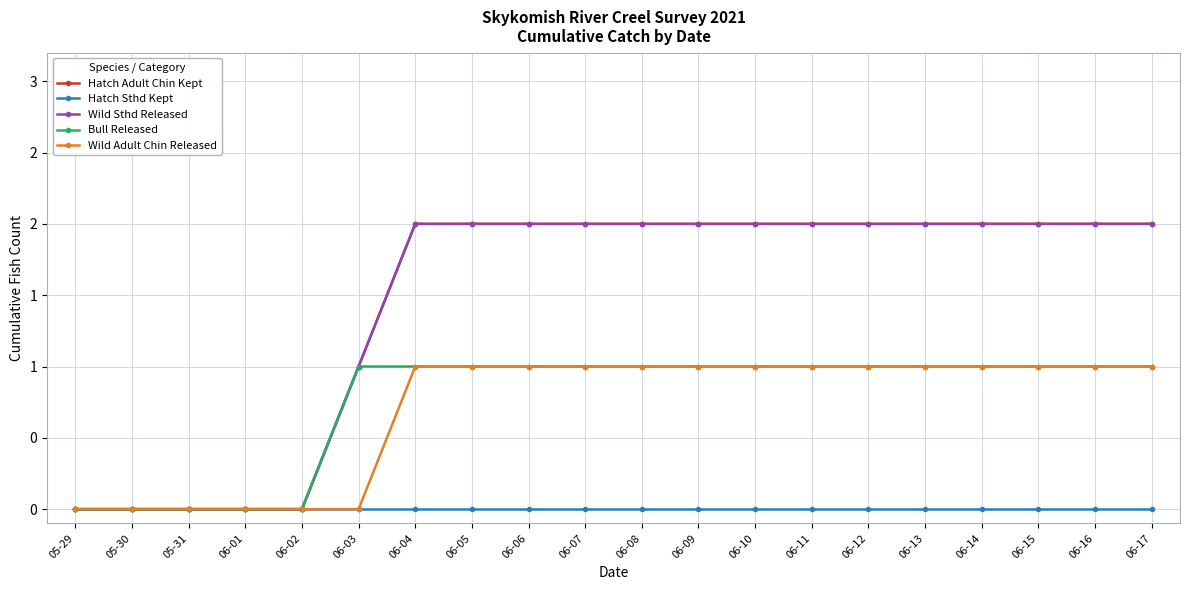

What position from the left is 06-17?

20